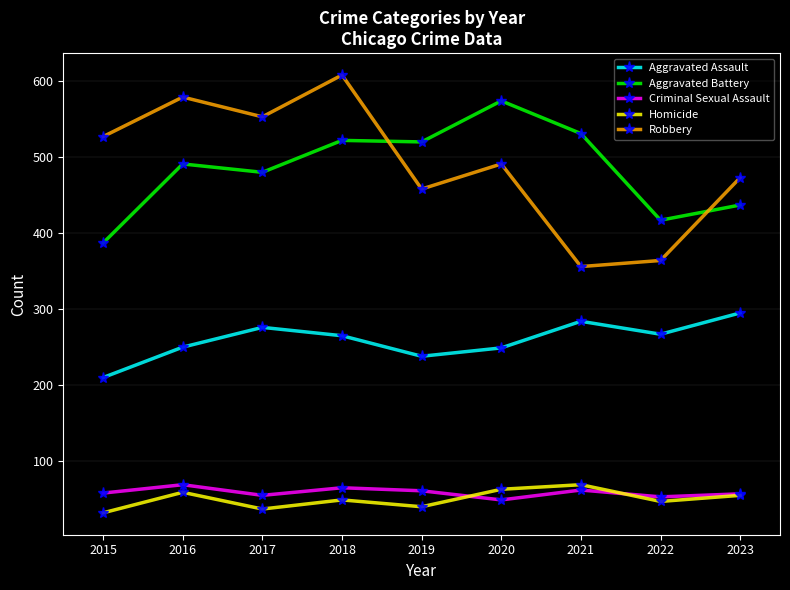

What is the value of the Homicide point at the 1st from the left?

32